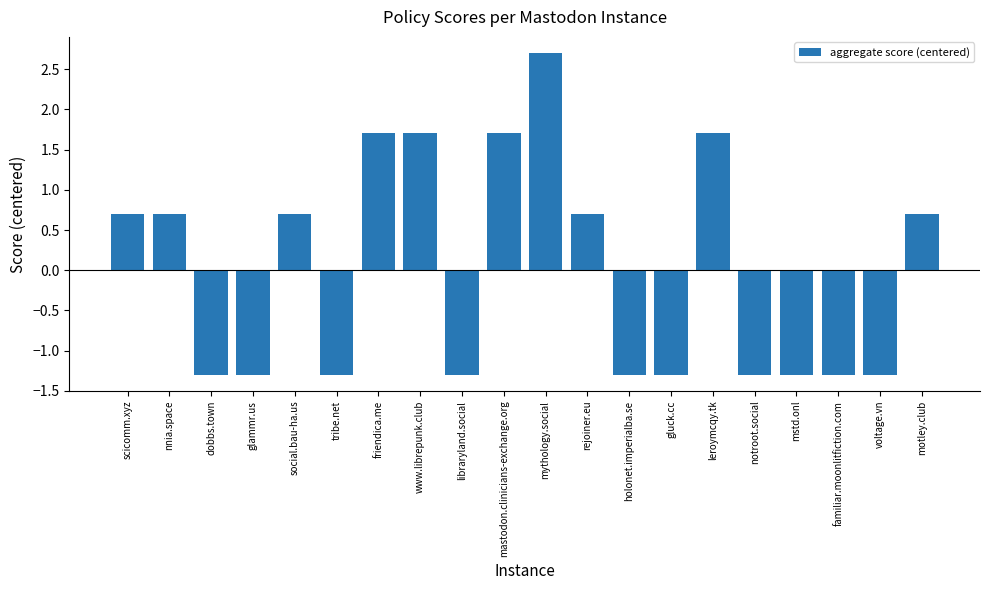

What position from the right is motley.club?

1